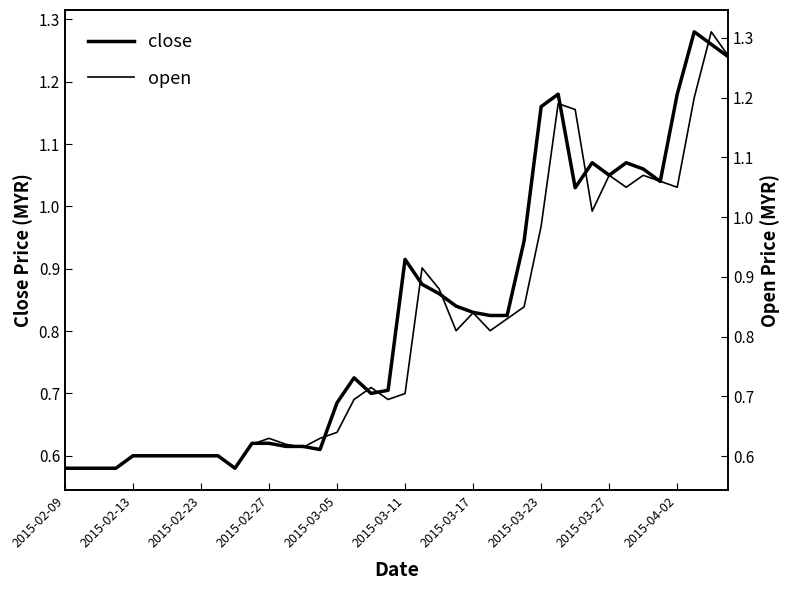

In open, how many points are lower than both neighbors (excluding endpoints)?

8